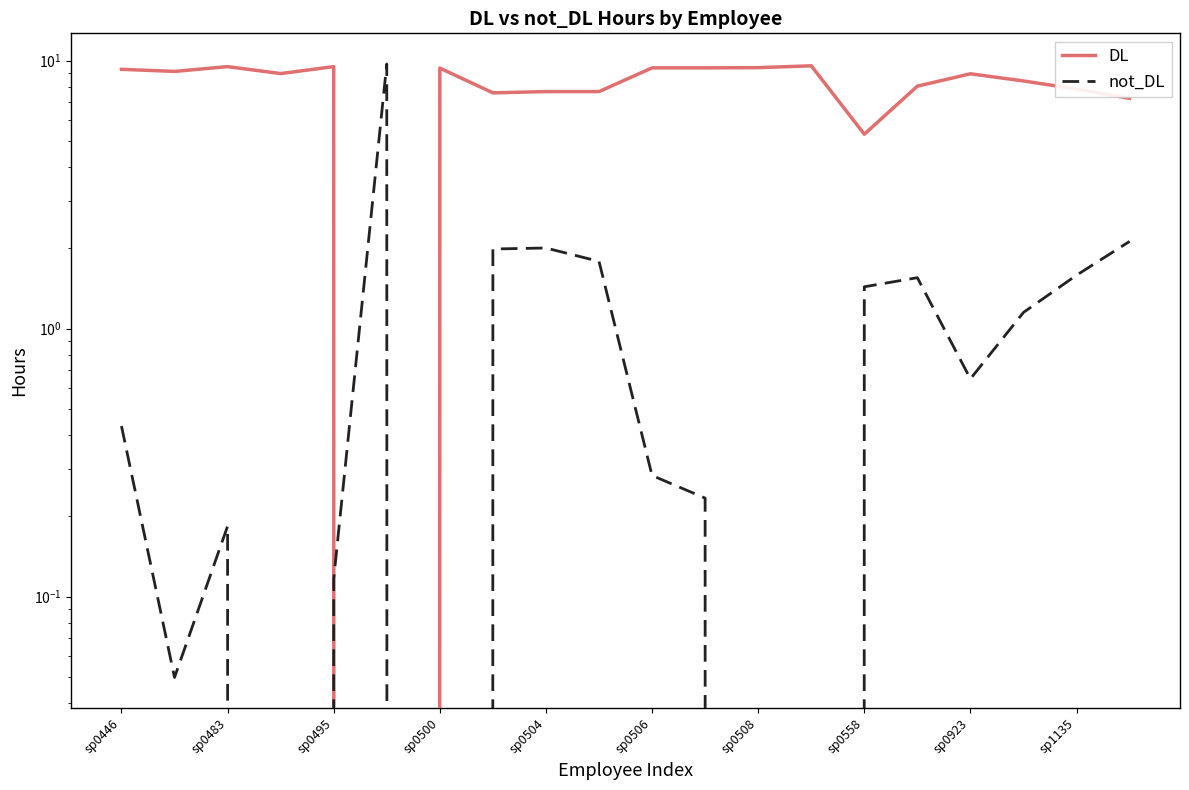

Reading right to left, what are all the values shown in this chart?

DL: 7.2	7.8	8.4	8.9	8.0	5.3	9.6	9.4	9.4	9.4	7.7	7.7	7.6	9.4	0.0	9.5	8.9	9.5	9.1	9.3
not_DL: 2.1	1.6	1.1	0.6	1.6	1.4	0.0	0.0	0.2	0.3	1.8	2.0	2.0	0.0	9.7	0.1	0.0	0.2	0.1	0.4